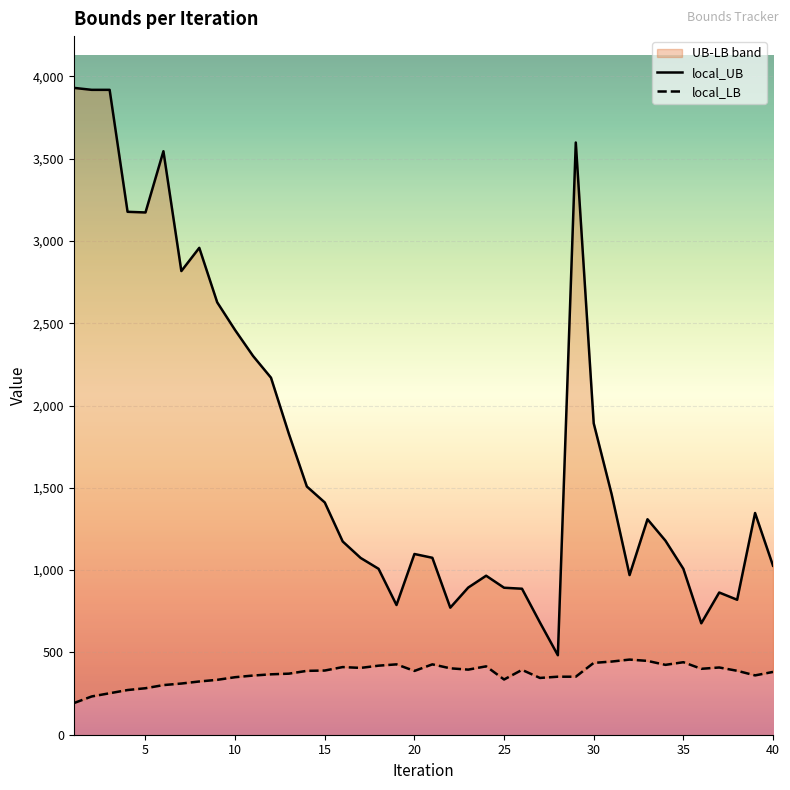

What is the difference between the maximum and minimum values in the local_UB series?

3447.0